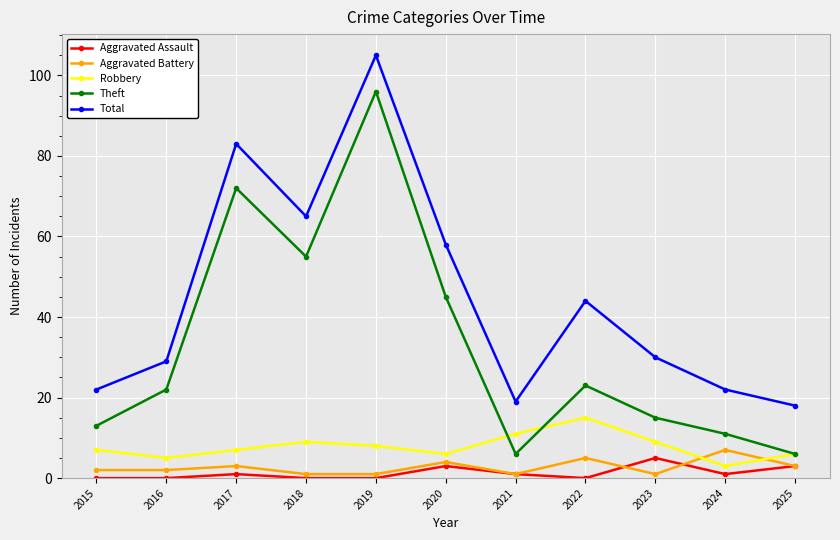

What is the approximate value of Aggravated Battery at 2025?

3